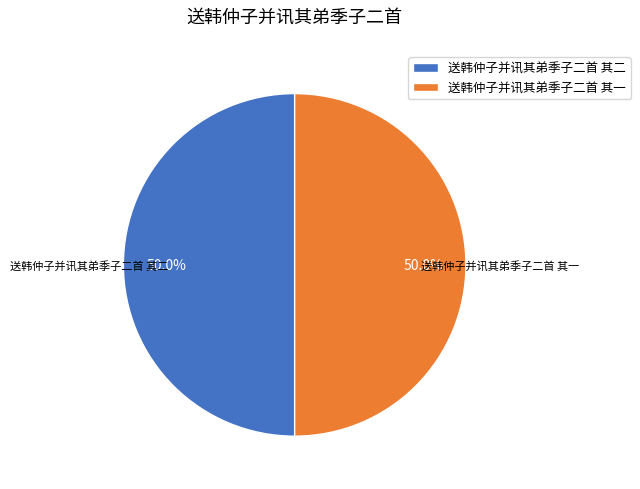

To the nearest percent, what portion does 送韩仲子并讯其弟季子二首 其一 represent?

50%